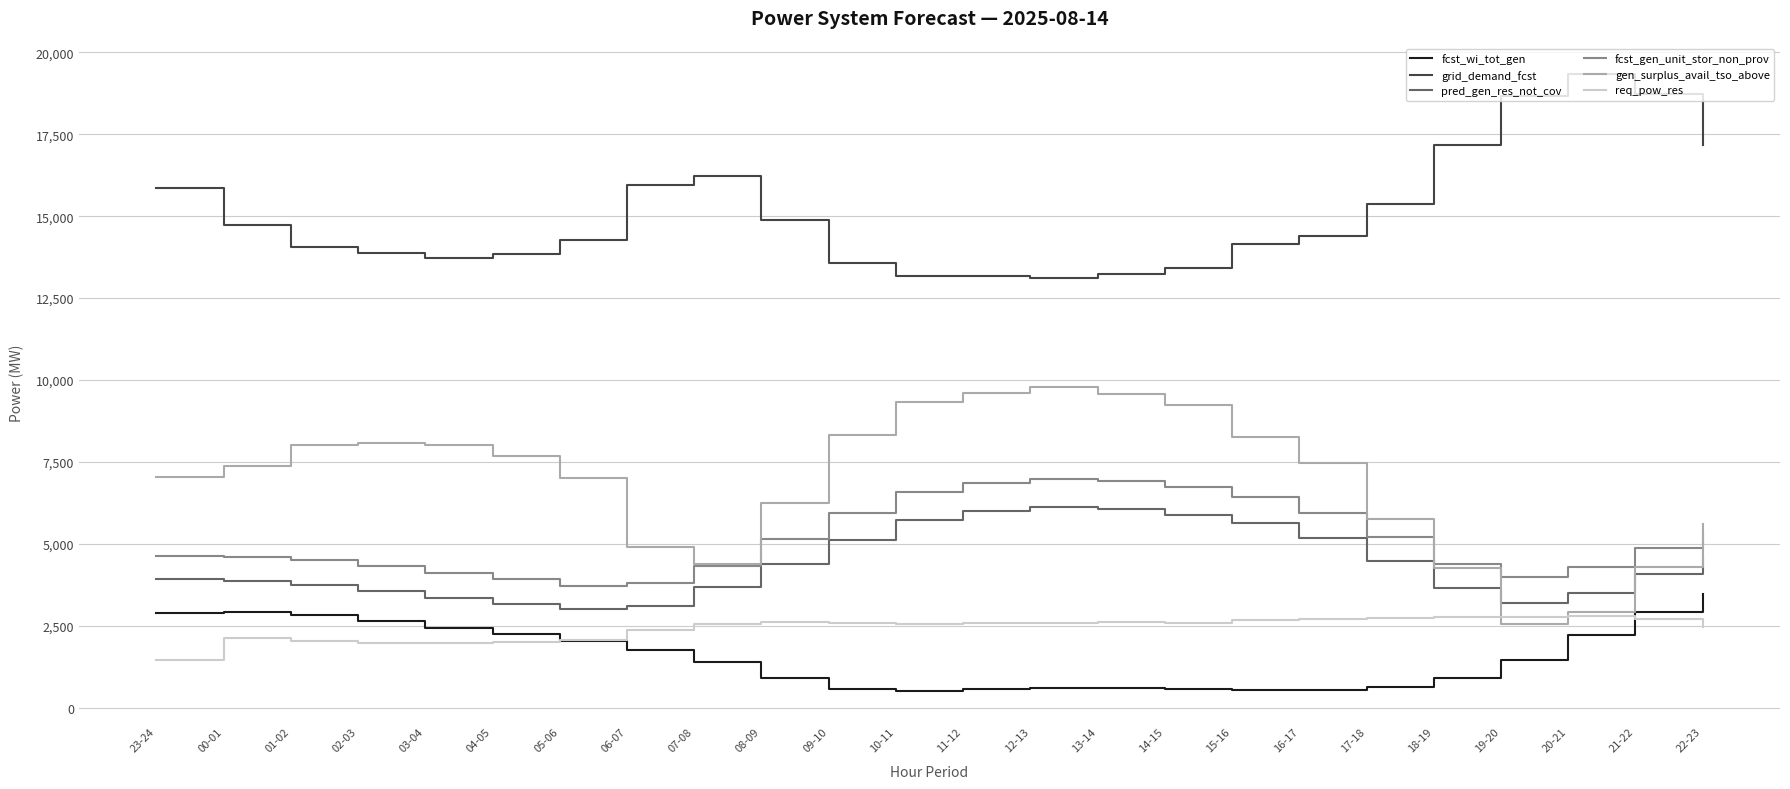

How many lines are shown in the chart?

6